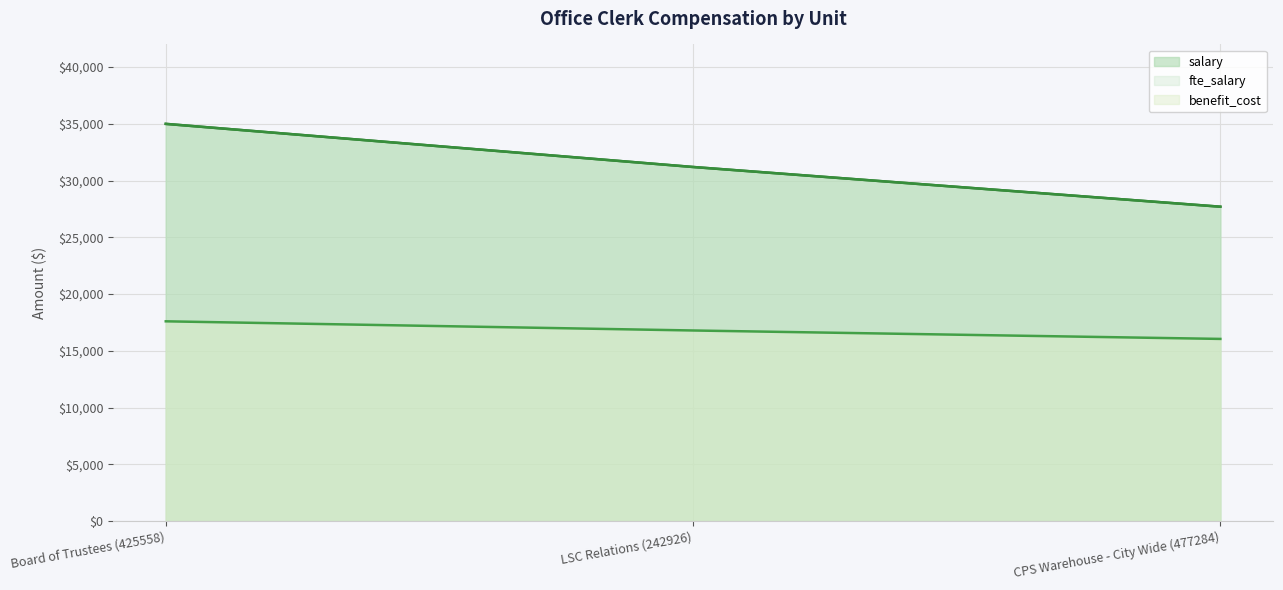

What position from the right is Board of Trustees (425558)?

3